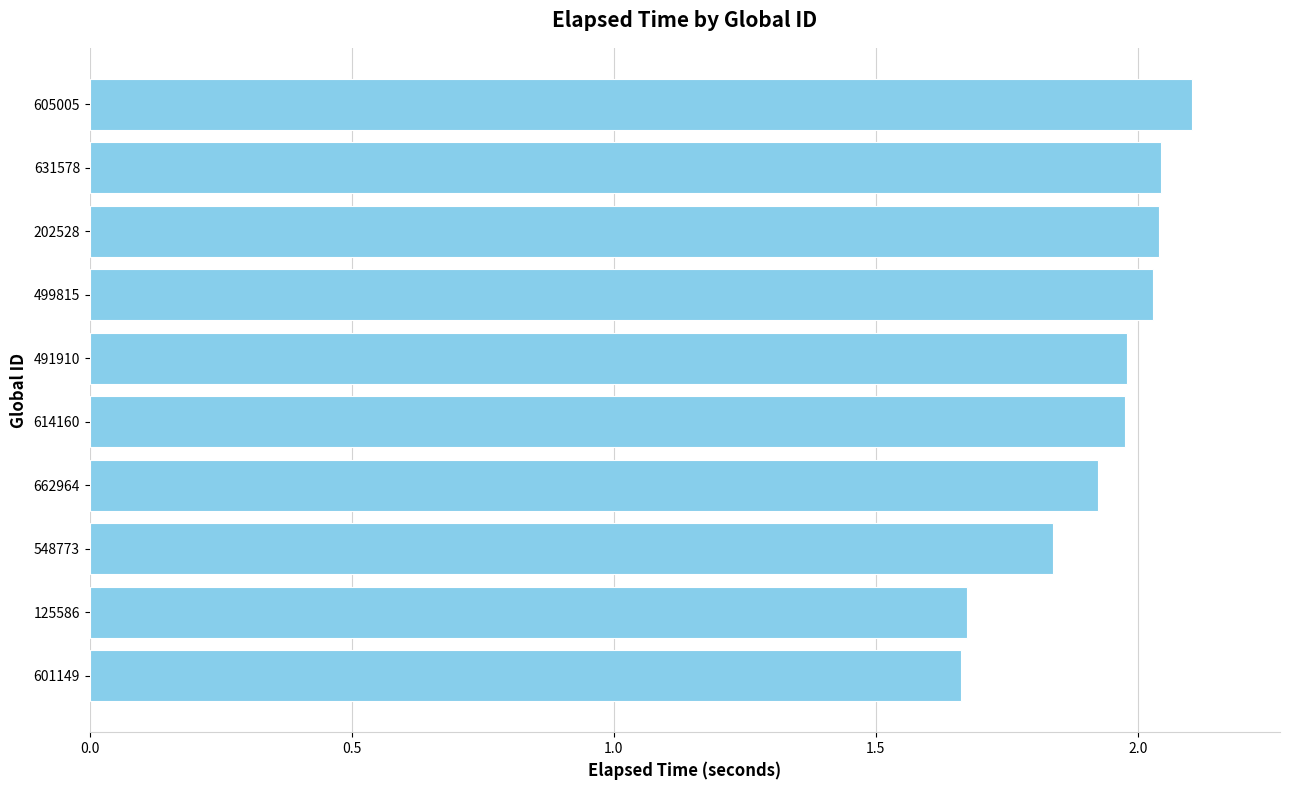

What is the ratio of the value at 631578 to the value at 202528?

1.0